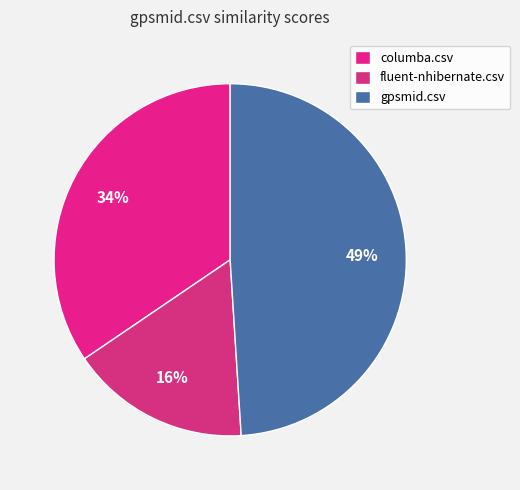

What percentage do gpsmid.csv and fluent-nhibernate.csv together represent?

65.5%